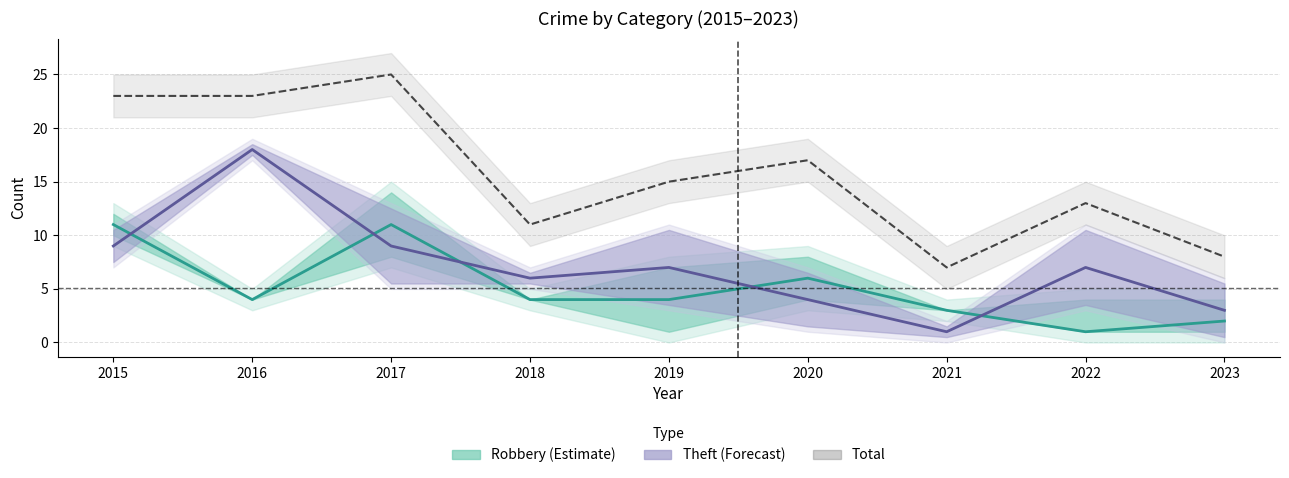

What is the value of the Total point at the 4th from the left?

11